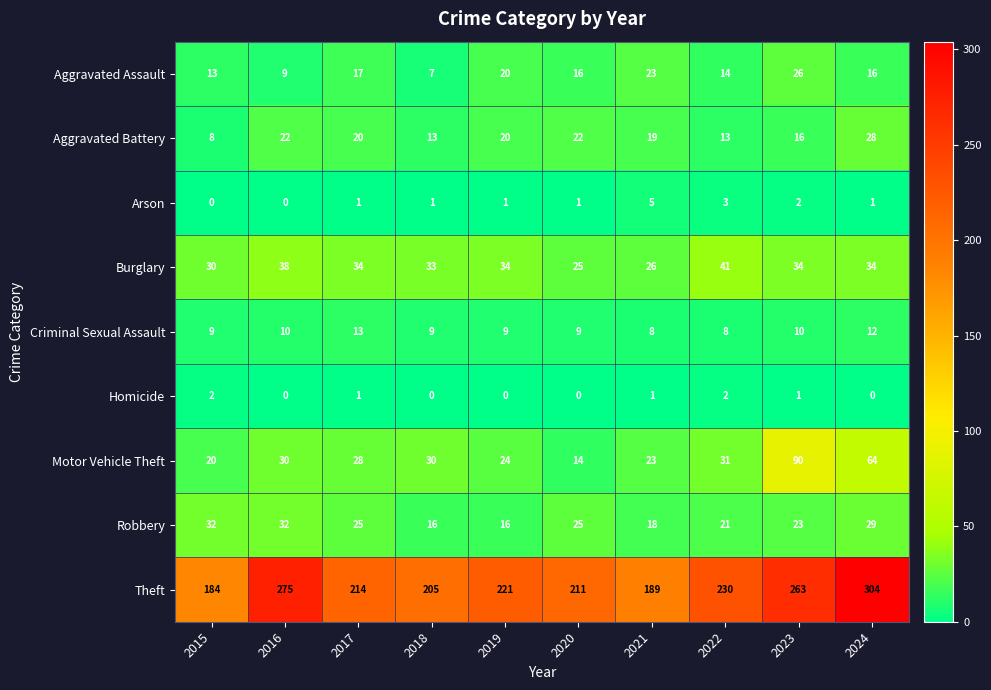

How many categories are shown in the chart?

10